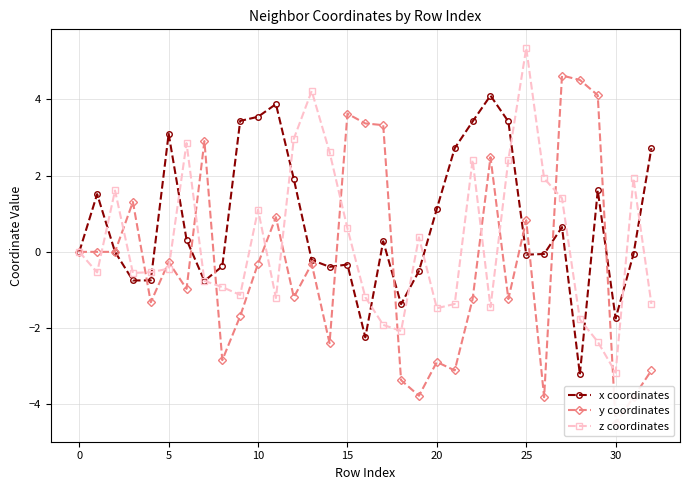

Reading left to right, what are all the values shown in this chart?

x coordinates: 0.0	1.5	0.0	-0.8	-0.7	3.1	0.3	-0.8	-0.4	3.4	3.5	3.9	1.9	-0.2	-0.4	-0.3	-2.2	0.3	-1.4	-0.5	1.1	2.7	3.4	4.1	3.4	-0.1	-0.1	0.7	-3.2	1.6	-1.7	-0.1	2.7
y coordinates: 0.0	-0.0	-0.0	1.3	-1.3	-0.3	-1.0	2.9	-2.8	-1.7	-0.3	0.9	-1.2	-0.3	-2.4	3.6	3.4	3.3	-3.4	-3.8	-2.9	-3.1	-1.2	2.5	-1.2	0.8	-3.8	4.6	4.5	4.1	-4.5	-3.8	-3.1
z coordinates: 0.0	-0.5	1.6	-0.6	-0.5	-0.4	2.9	-0.8	-0.9	-1.1	1.1	-1.2	3.0	4.2	2.6	0.6	-1.2	-1.9	-2.1	0.4	-1.5	-1.4	2.4	-1.5	2.4	5.3	1.9	1.4	-1.8	-2.4	-3.2	1.9	-1.4